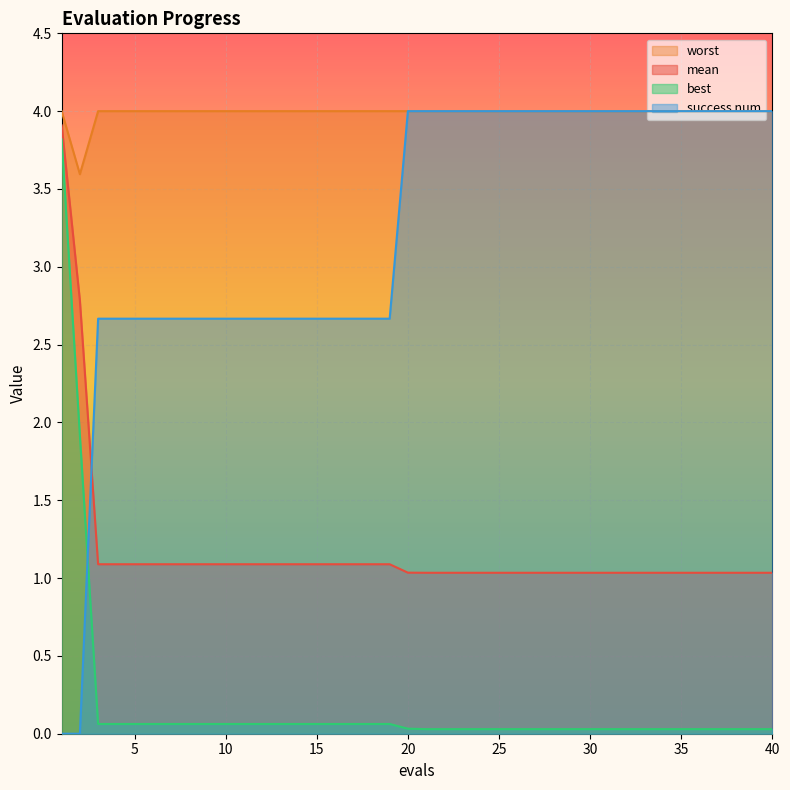

Does the chart display data point markers on the line(s)?

No